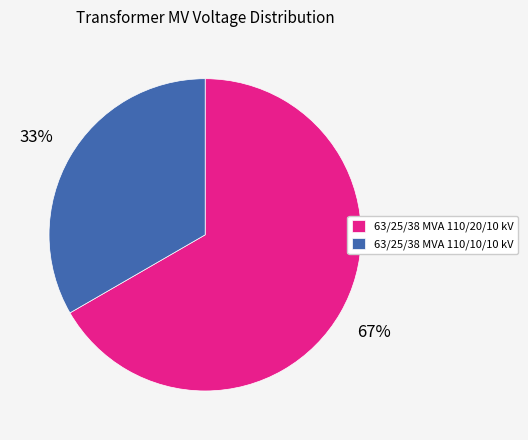

Which category has the biggest portion of the pie?

63/25/38 MVA 110/20/10 kV